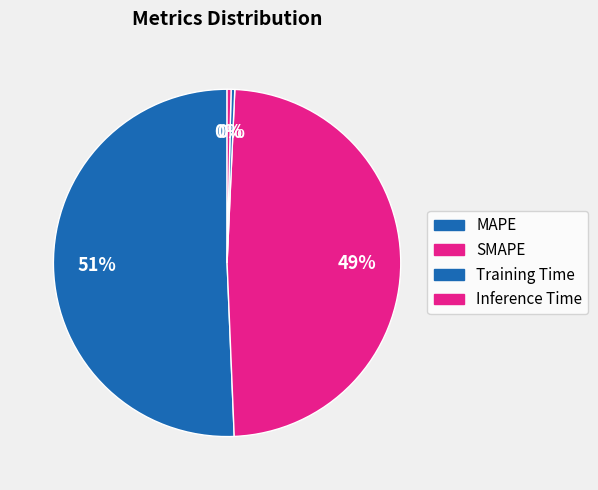

Is it true that Inference Time is 1% of the pie?

False